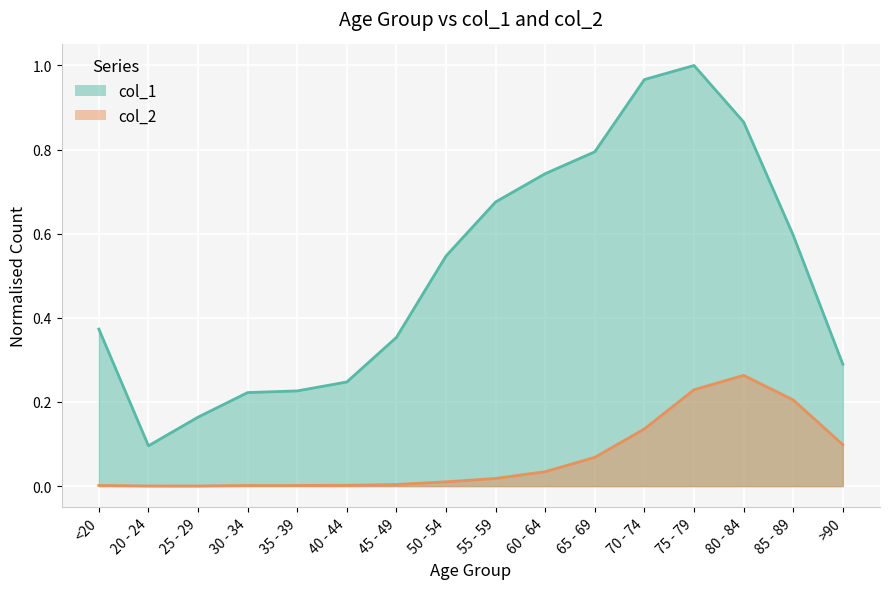

What is the maximum value for col_2_line?

0.3